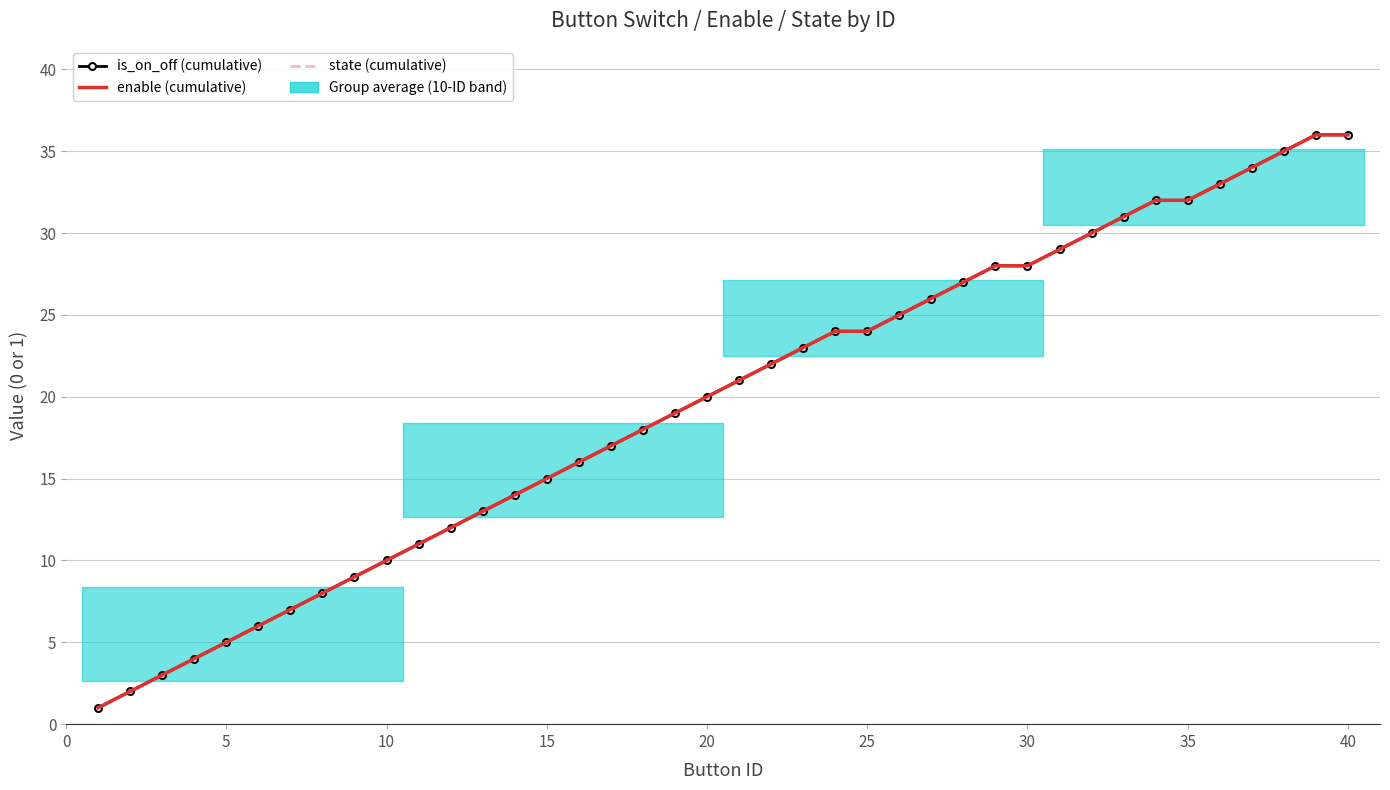

Reading left to right, what are all the values shown in this chart?

is_on_off (cumulative): 1	2	3	4	5	6	7	8	9	10	11	12	13	14	15	16	17	18	19	20	21	22	23	24	24	25	26	27	28	28	29	30	31	32	32	33	34	35	36	36
enable (cumulative): 1	2	3	4	5	6	7	8	9	10	11	12	13	14	15	16	17	18	19	20	21	22	23	24	24	25	26	27	28	28	29	30	31	32	32	33	34	35	36	36
state (cumulative): 1	2	3	4	5	6	7	8	9	10	11	12	13	14	15	16	17	18	19	20	21	22	23	24	24	25	26	27	28	28	29	30	31	32	32	33	34	35	36	36